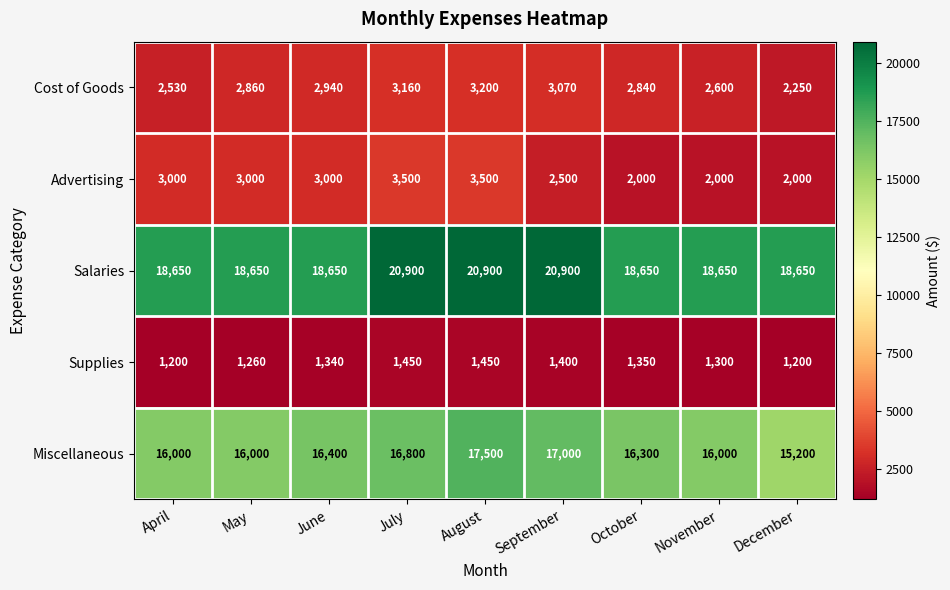

Which series has the largest total across all categories?

Salaries